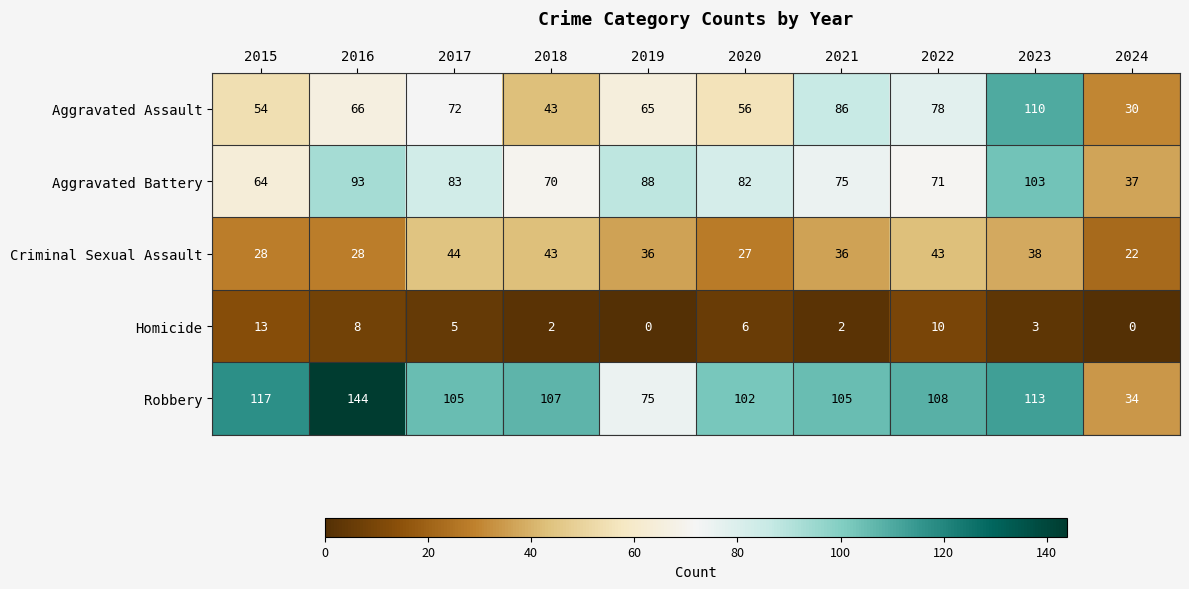

Which series has the largest total across all categories?

Robbery